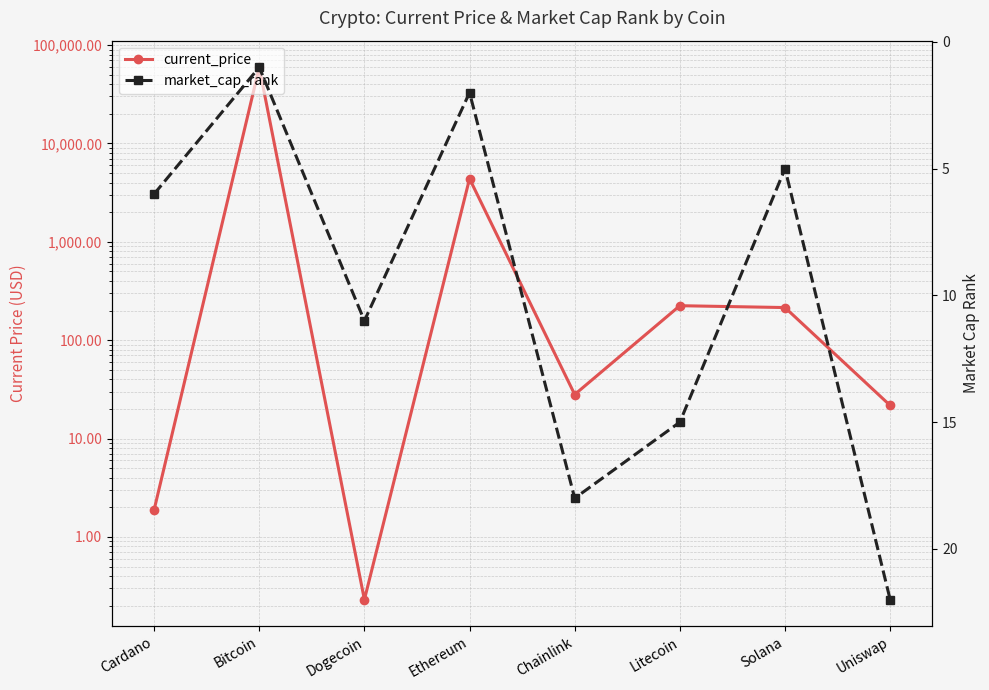

Does the chart display data point markers on the line(s)?

Yes